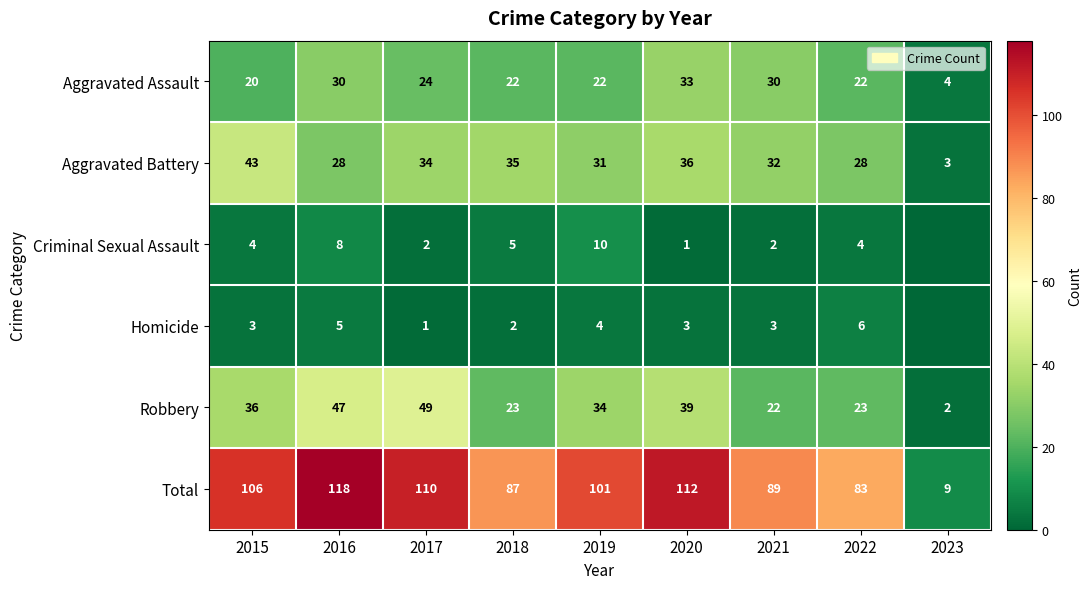

Rank the series at 2017 from highest to lowest value.

Total, Robbery, Aggravated Battery, Aggravated Assault, Criminal Sexual Assault, Homicide